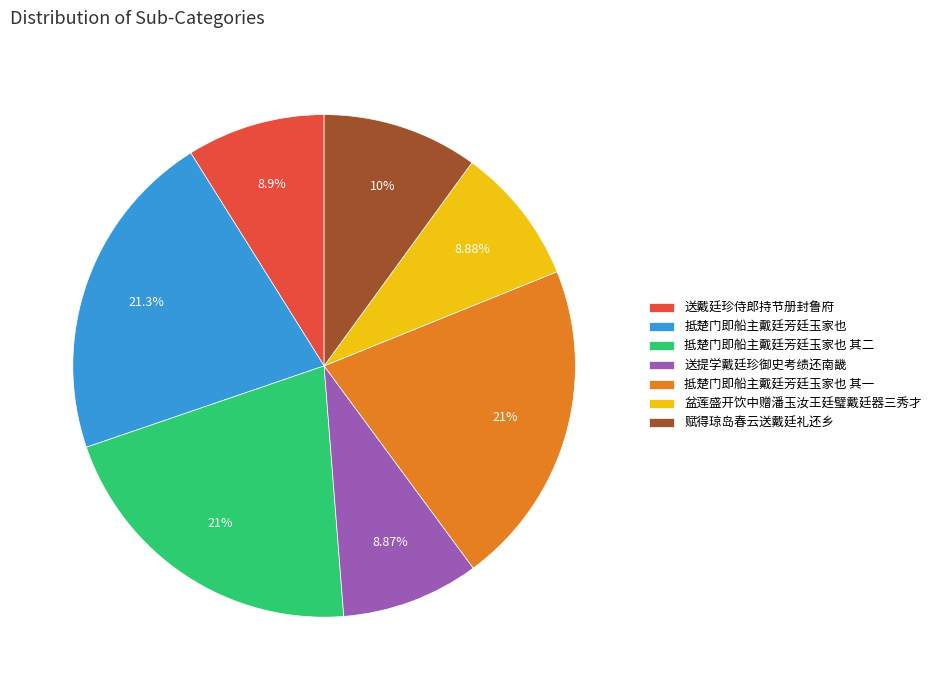

What is the ratio of the value at 抵楚门即船主戴廷芳廷玉家也 其一 to the value at 抵楚门即船主戴廷芳廷玉家也?

1.0